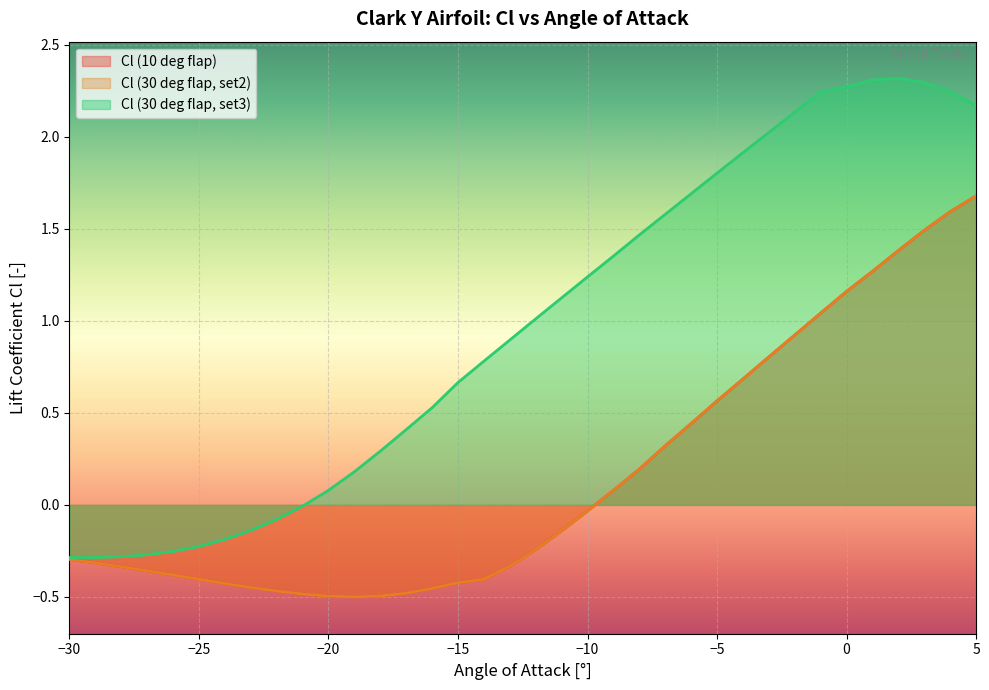

What is the value of the Cl (30 deg flap, set3) point at the 32nd from the left?

2.3